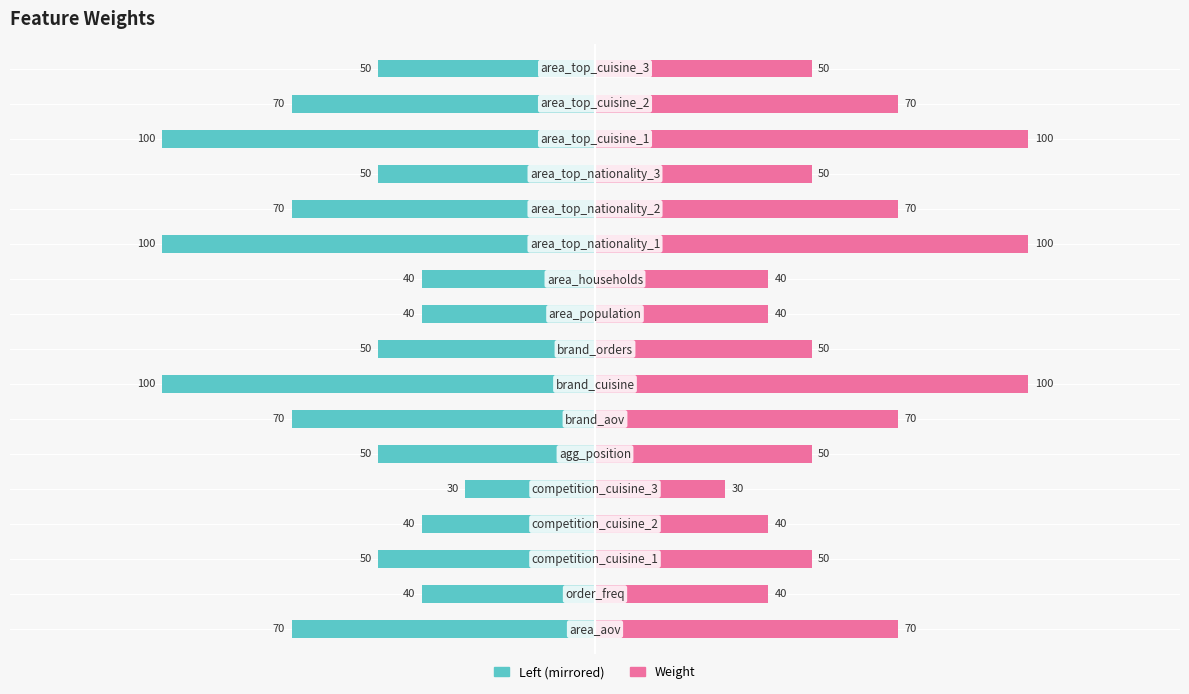

What is the difference between the maximum and minimum values in the Feature Weight (left) series?

70